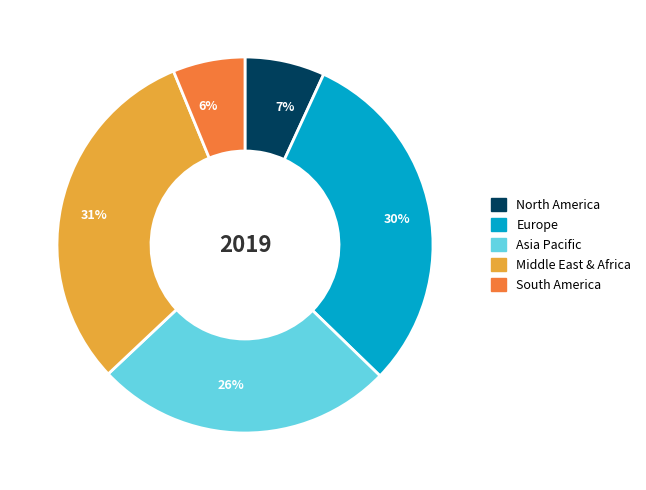

To the nearest percent, what portion does Europe represent?

30%